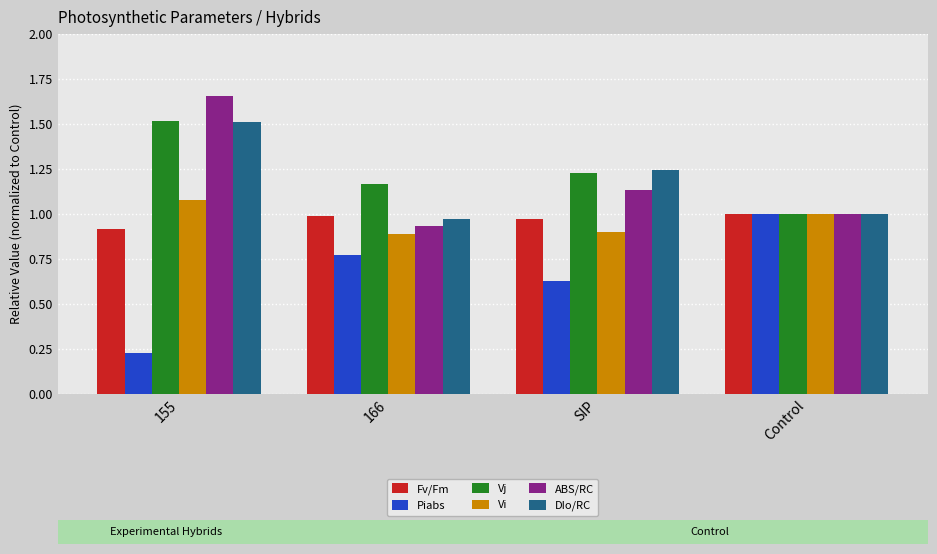

Which category has the lowest value across all series?

155